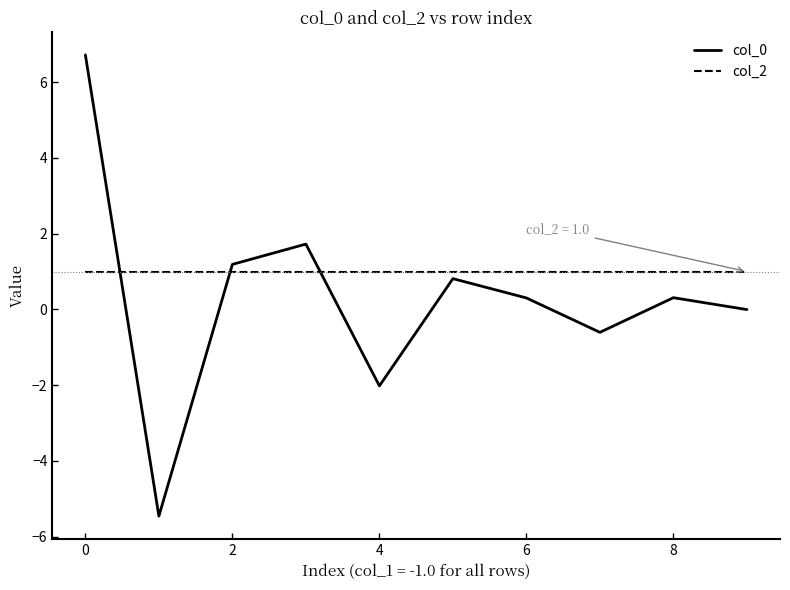

After their last crossing, which series has the higher values: col_0 or col_2?

col_2